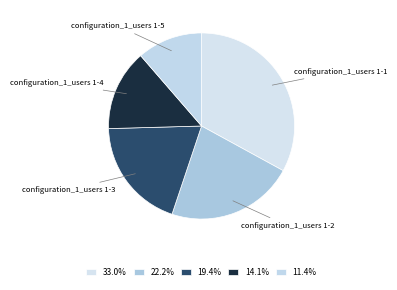

Does any single category account for the majority?

No